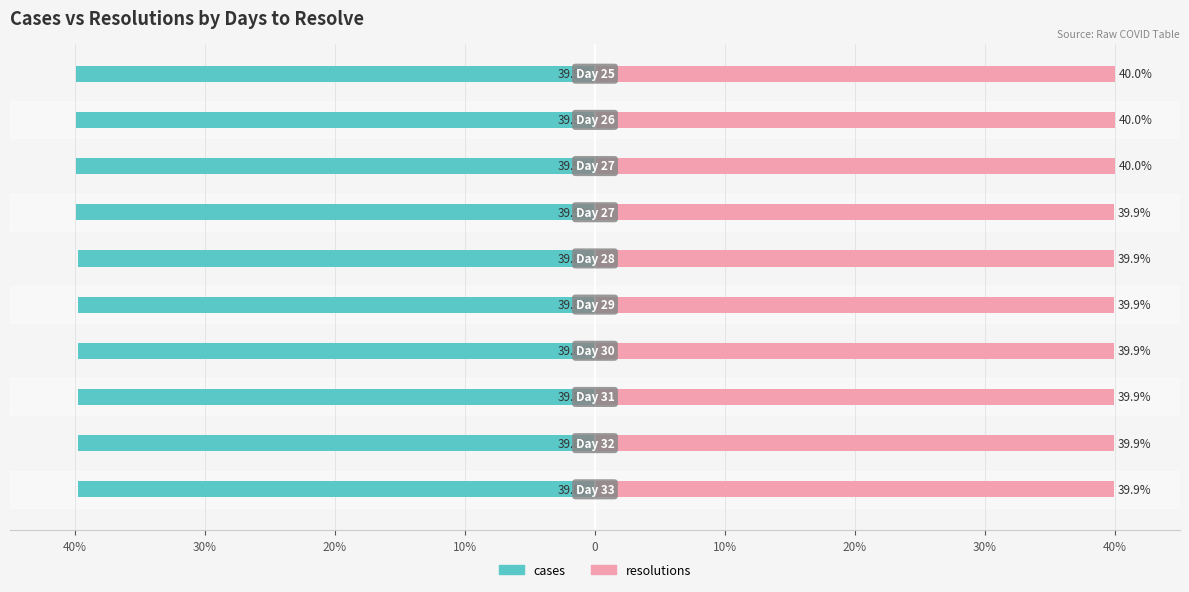

Which series has the largest total across all categories?

resolutions